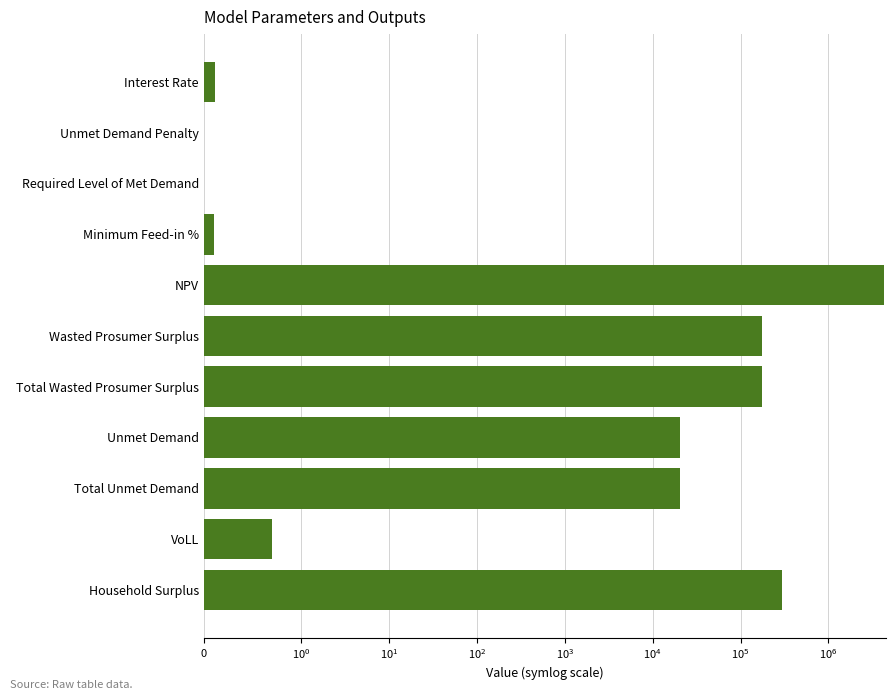

What is the maximum value shown in the chart?

4312275.4